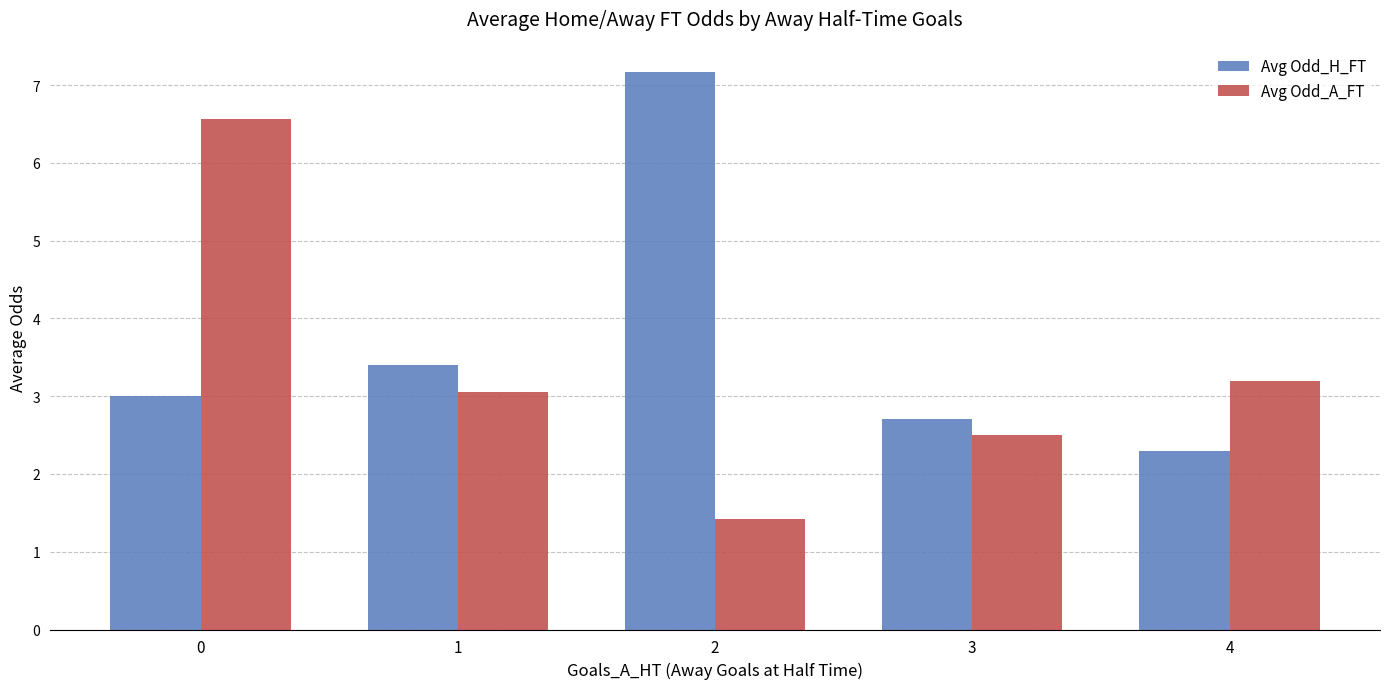

What is the difference between the maximum and second lowest values in the Avg Odd_H_FT series?

4.5